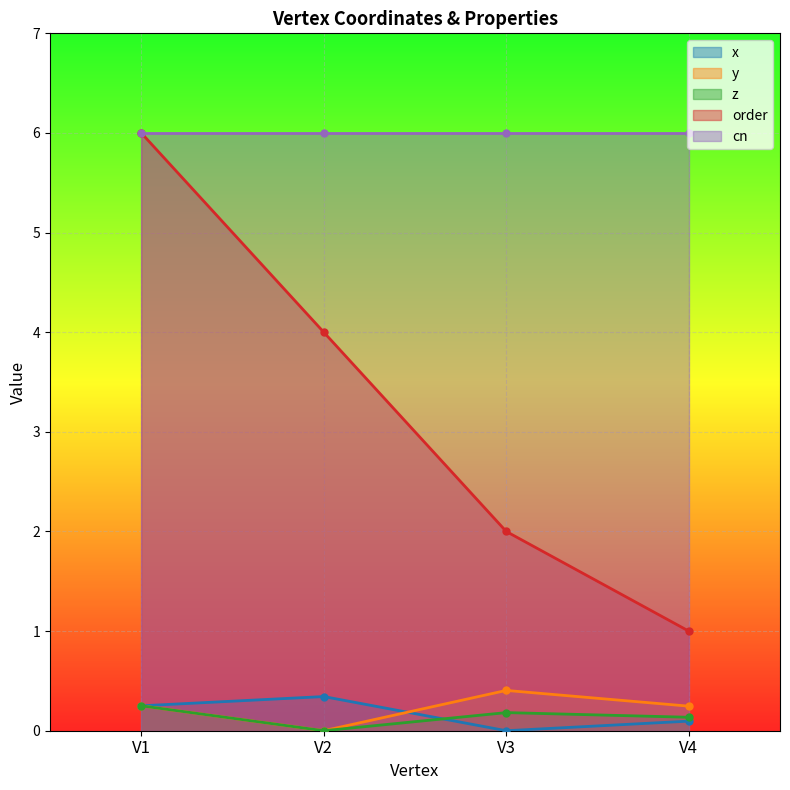

What is the value of the order point at the 4th from the left?

1.0